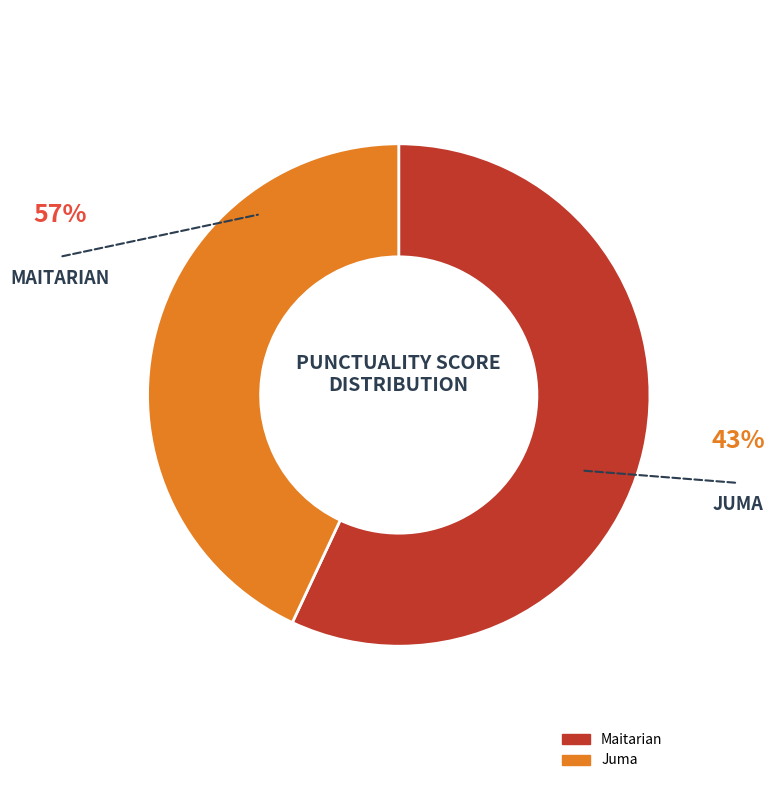

Rank the categories by value from lowest to highest.

Juma, Maitarian